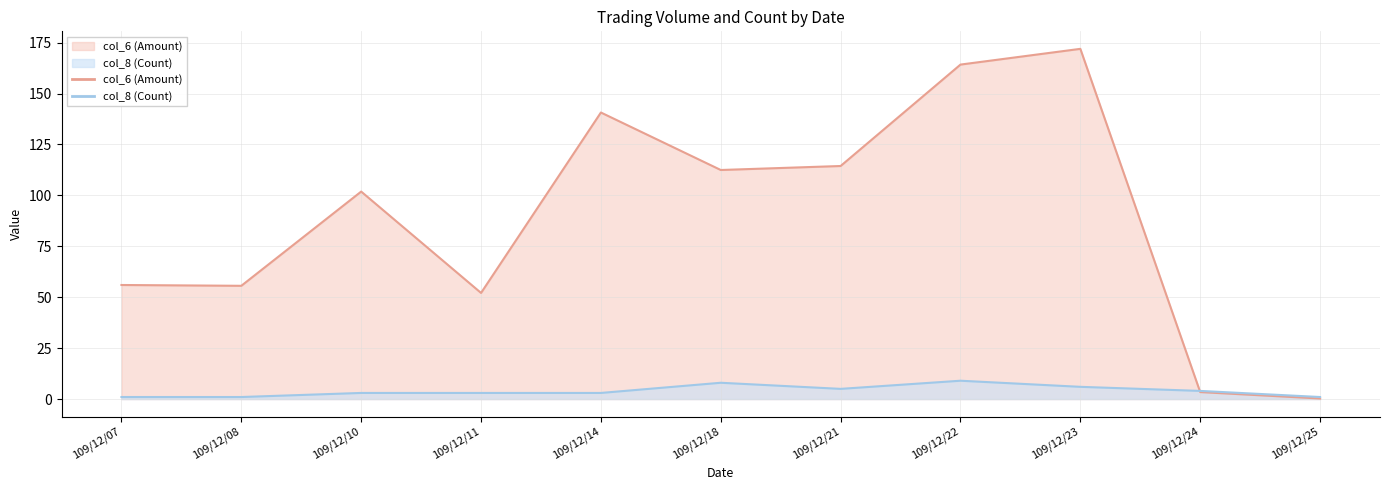

Read the col_8 (Count) value at 109/12/11.

3.0